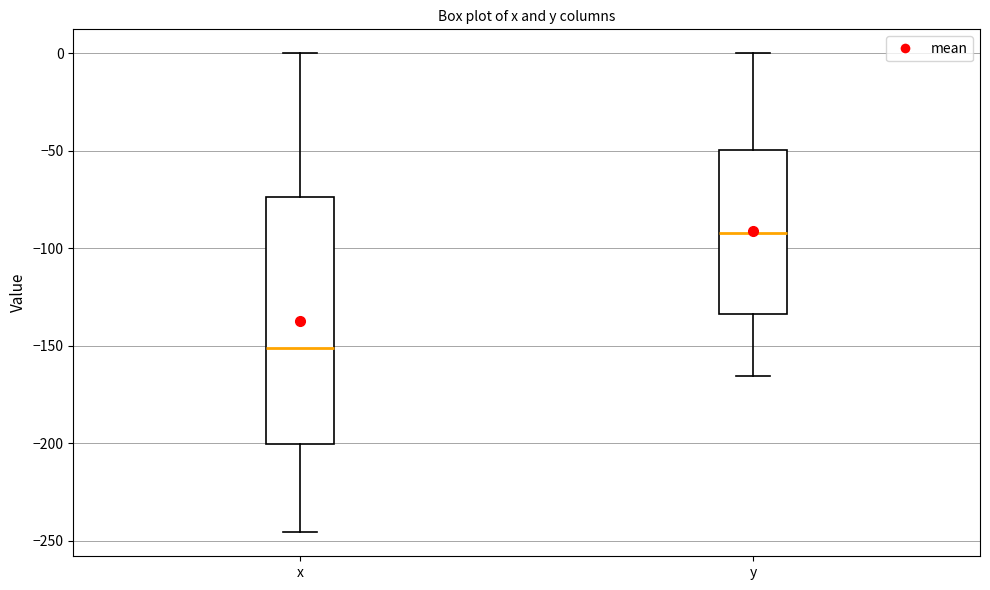

Which box has the highest median line?

y